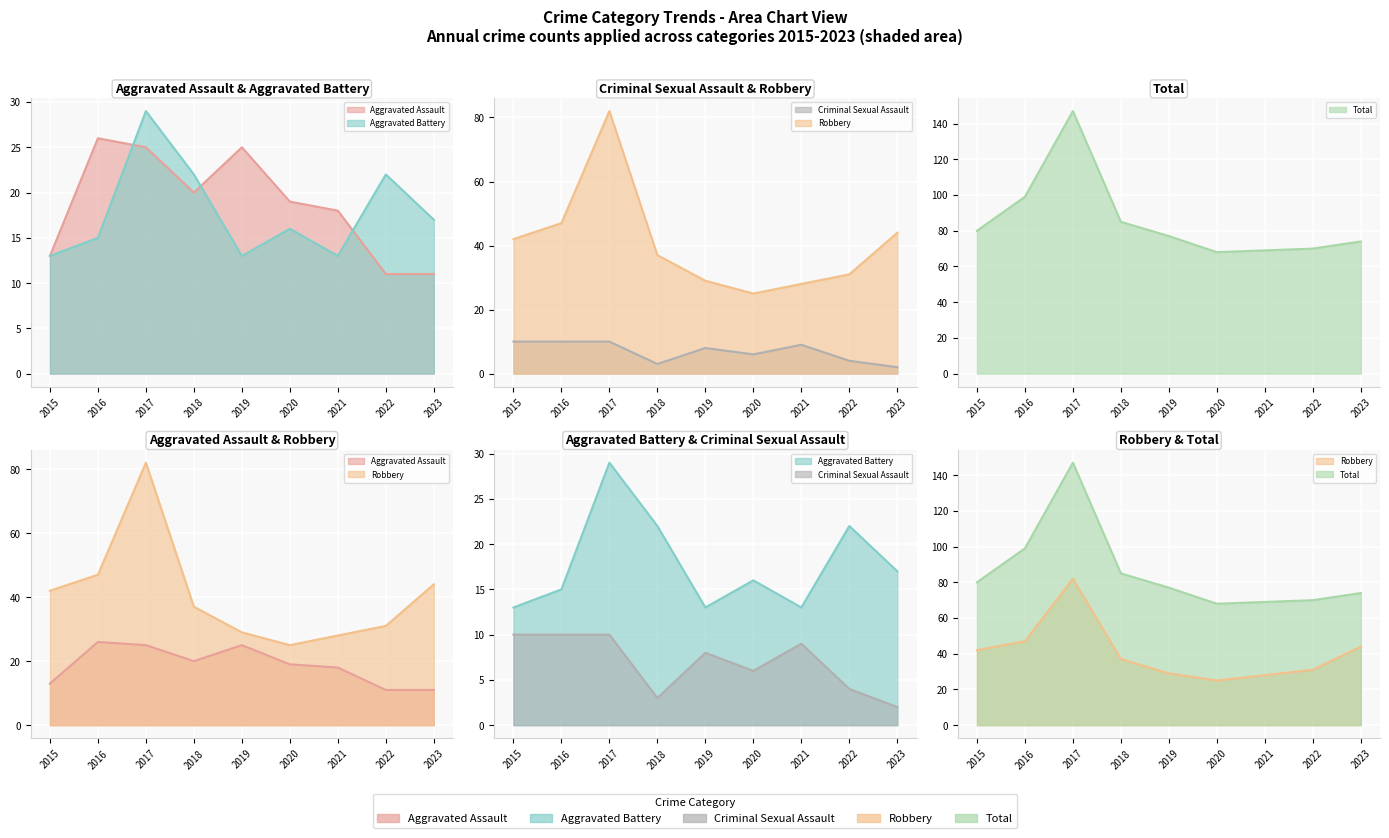

List the labels in order of Total value, largest first.

2017, 2016, 2018, 2015, 2019, 2023, 2022, 2021, 2020